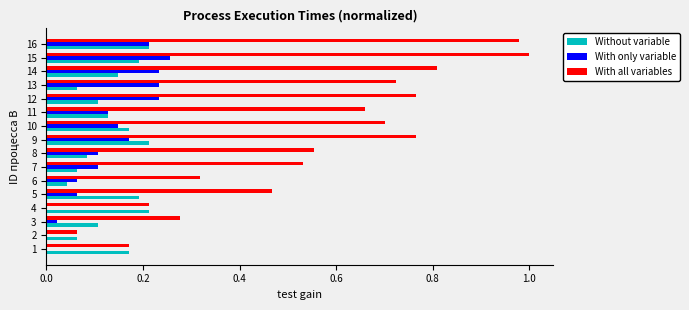

Between 9 and 16, which series saw the biggest shift?

With all variables